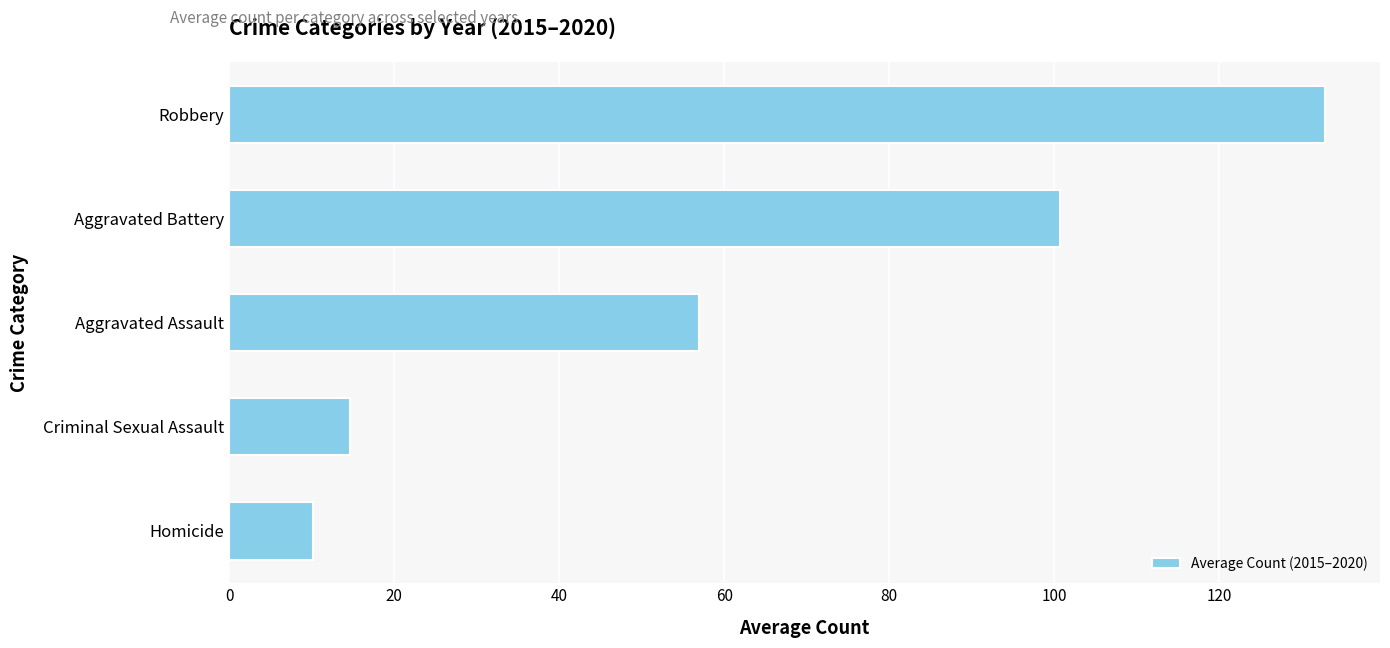

How many series are shown in this chart?

1